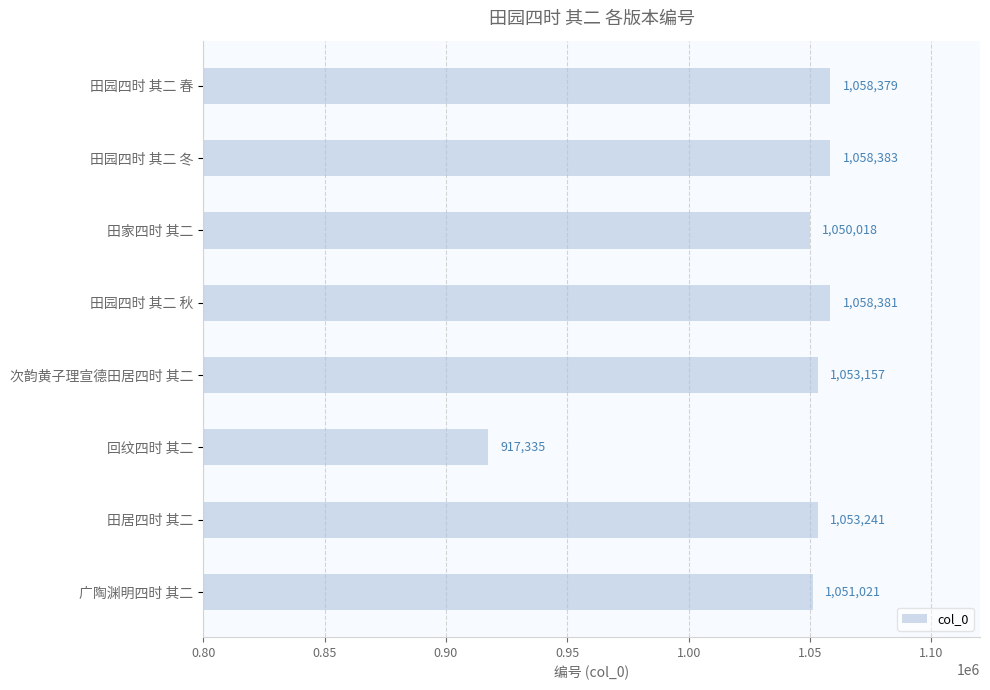

What position from the top is 田园四时 其二 秋?

4